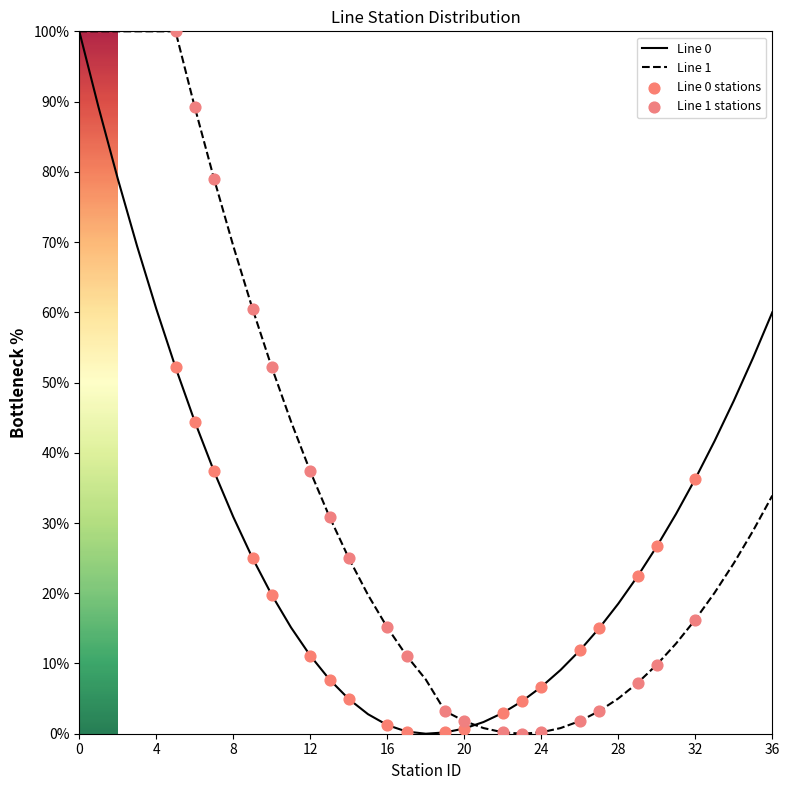

Is this an area chart (filled region under the line)?

No